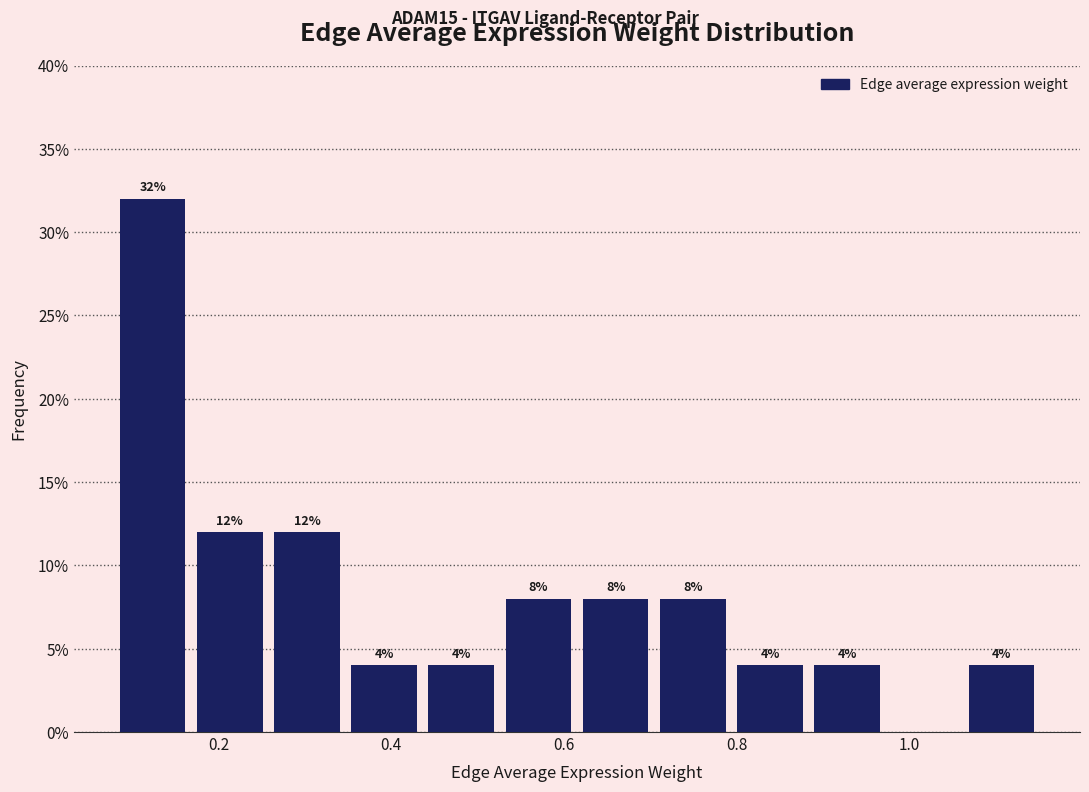

Over which range of the x-axis is the bar tallest?

0.08 to 0.16